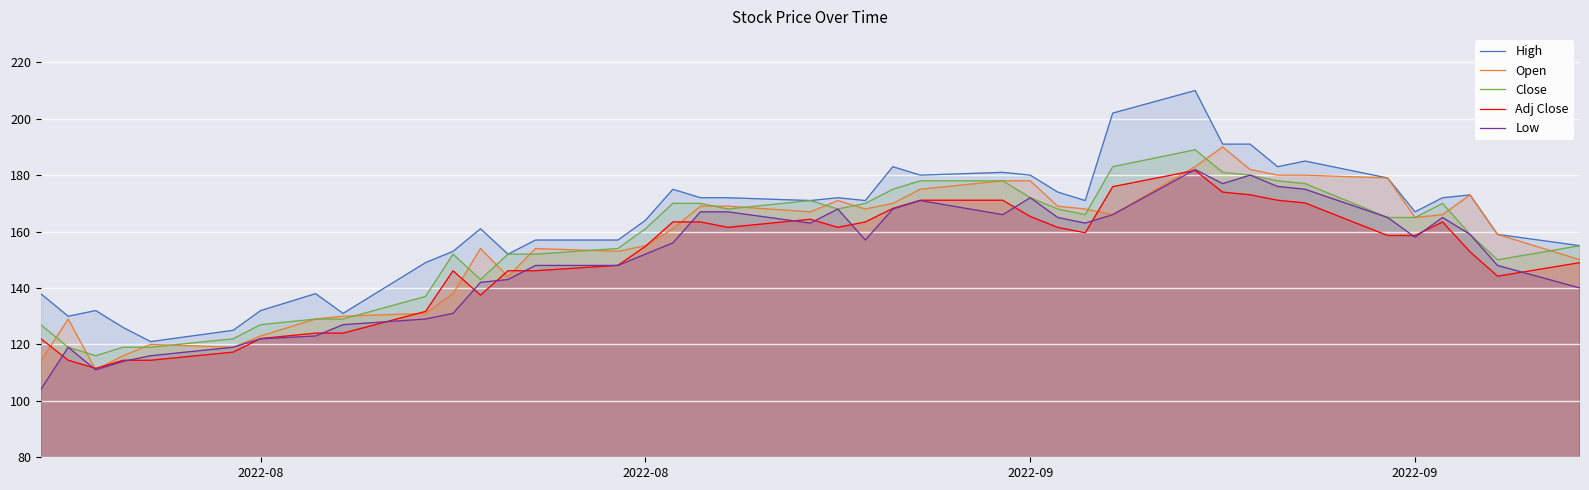

How many distinct data groups are displayed?

5